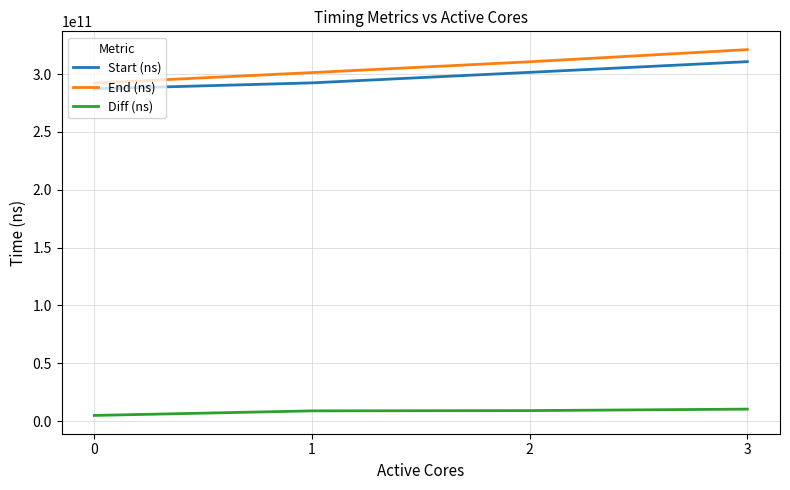

True or false: Diff (ns) has more than 2 interior local peaks.

False